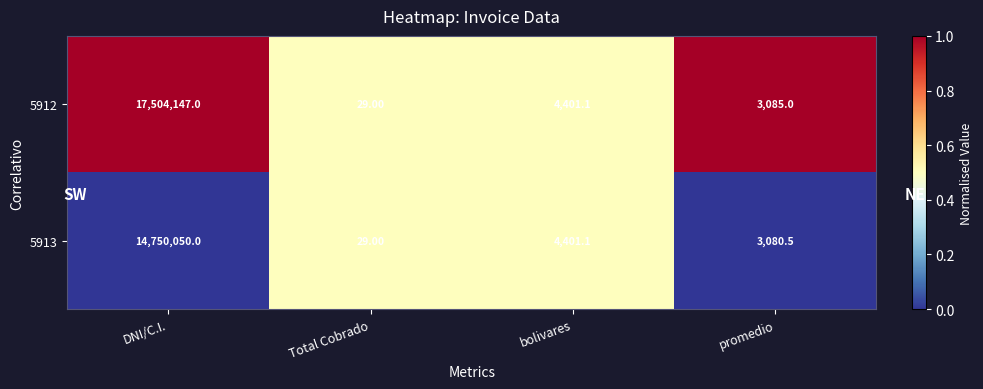

Which series has the largest total across all categories?

5912